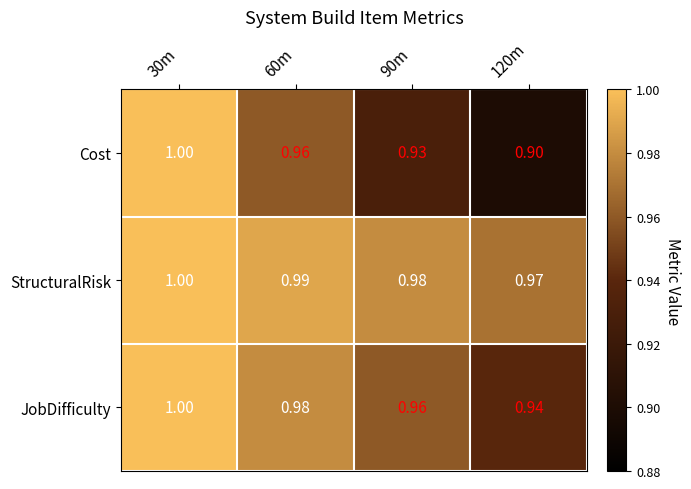

Is the value of Cost at 60m greater than the value of JobDifficulty at 30m?

No